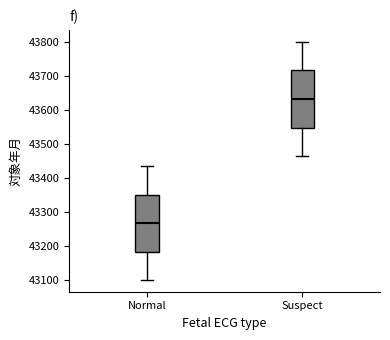

Reading left to right, read every box against the y-axis: the position of its median line, the range the box covers, and the ends of its whiskers. The values are not printed on the chart, so give them approximately, as read against the axis.

Normal: median 43270, box 43180 to 43350, whiskers 43100 to 43440
Suspect: median 43630, box 43550 to 43720, whiskers 43470 to 43800